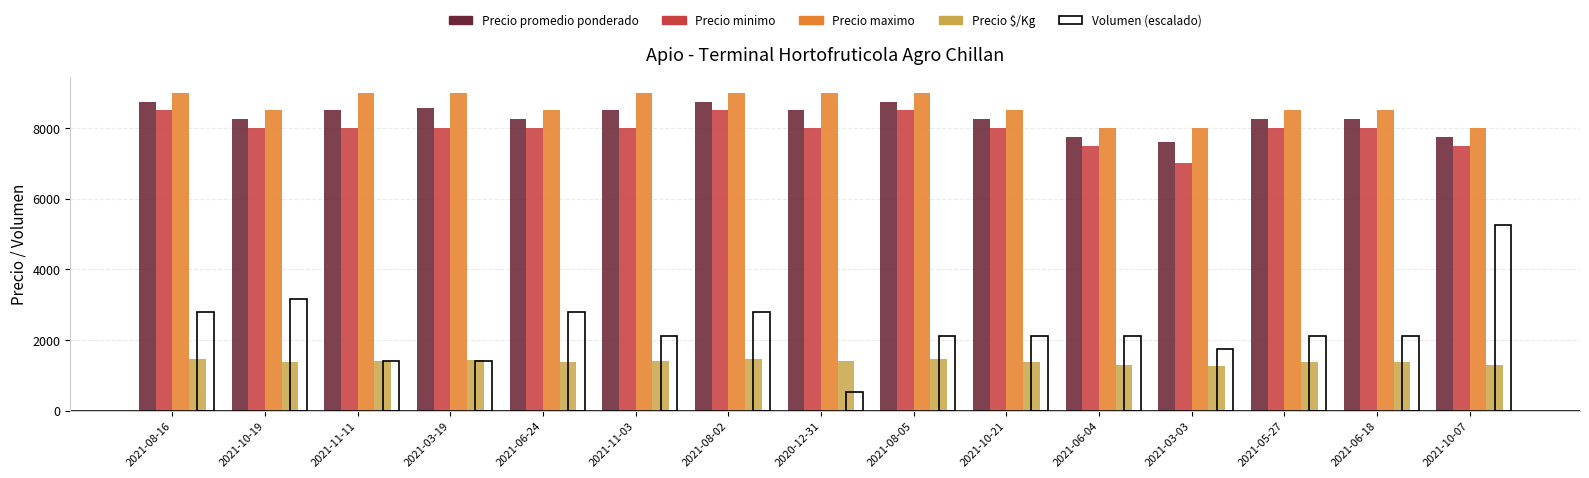

Which series has the largest total across all categories?

Precio maximo